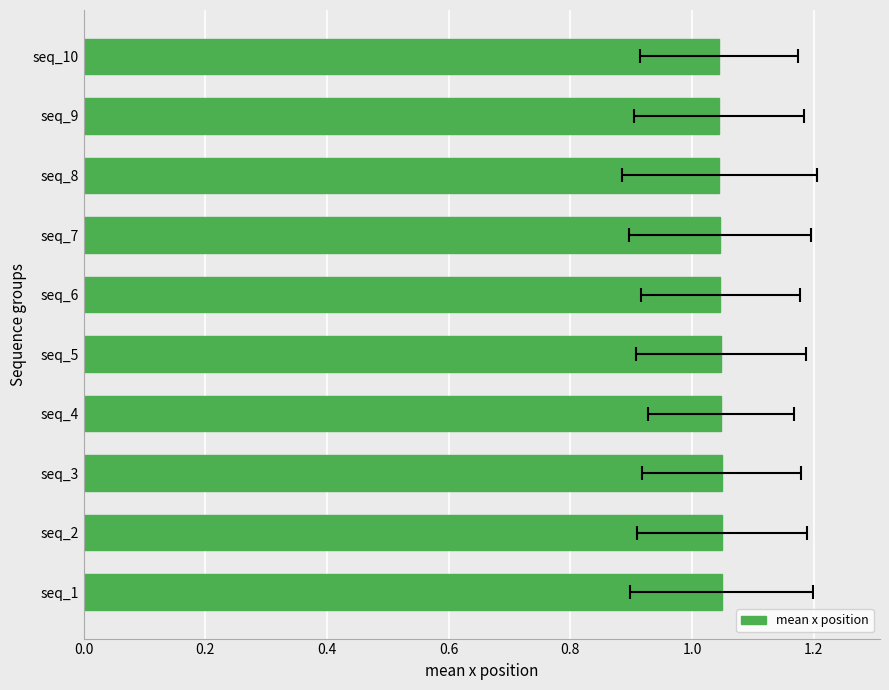

How many bars are there in total?

10